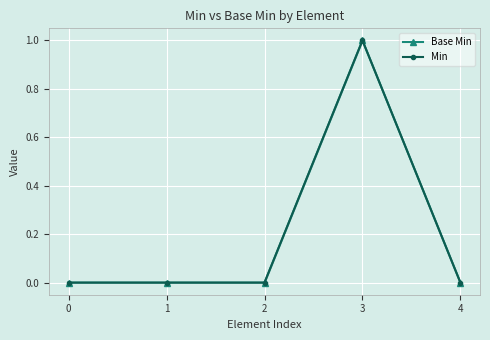

How many values in Base Min are above zero?

1